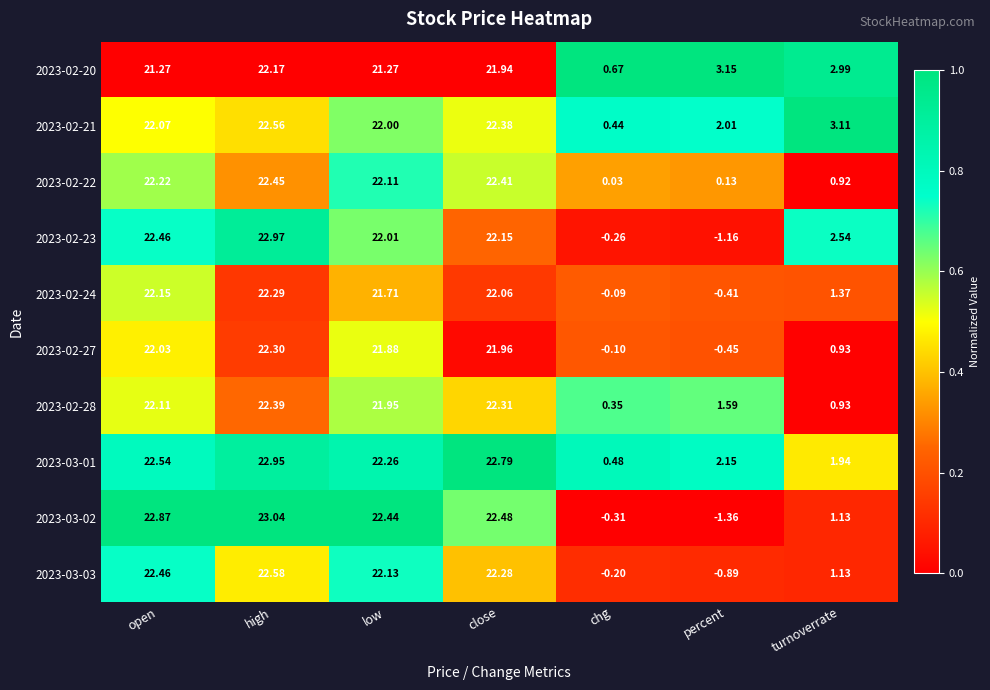

At which category is the sum across all series the highest?

high